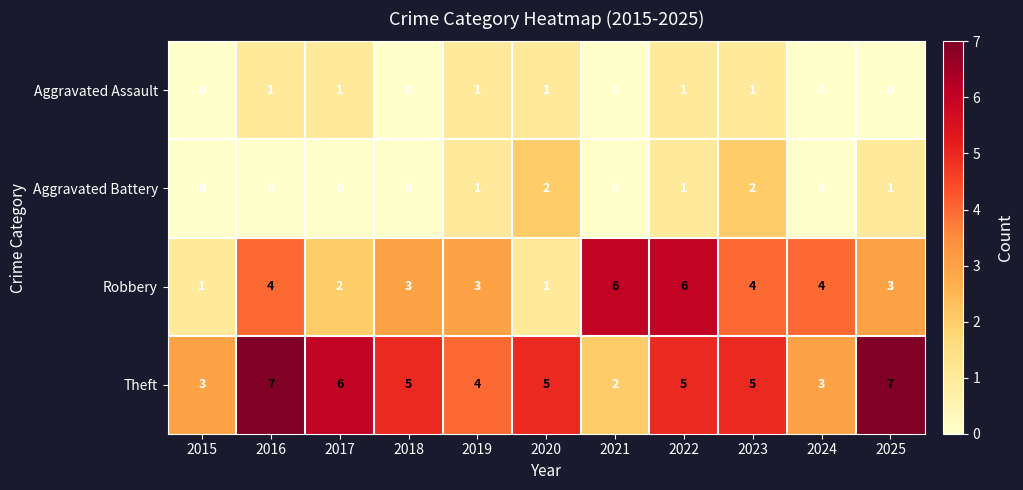

What is the highest value of the Theft series?

7